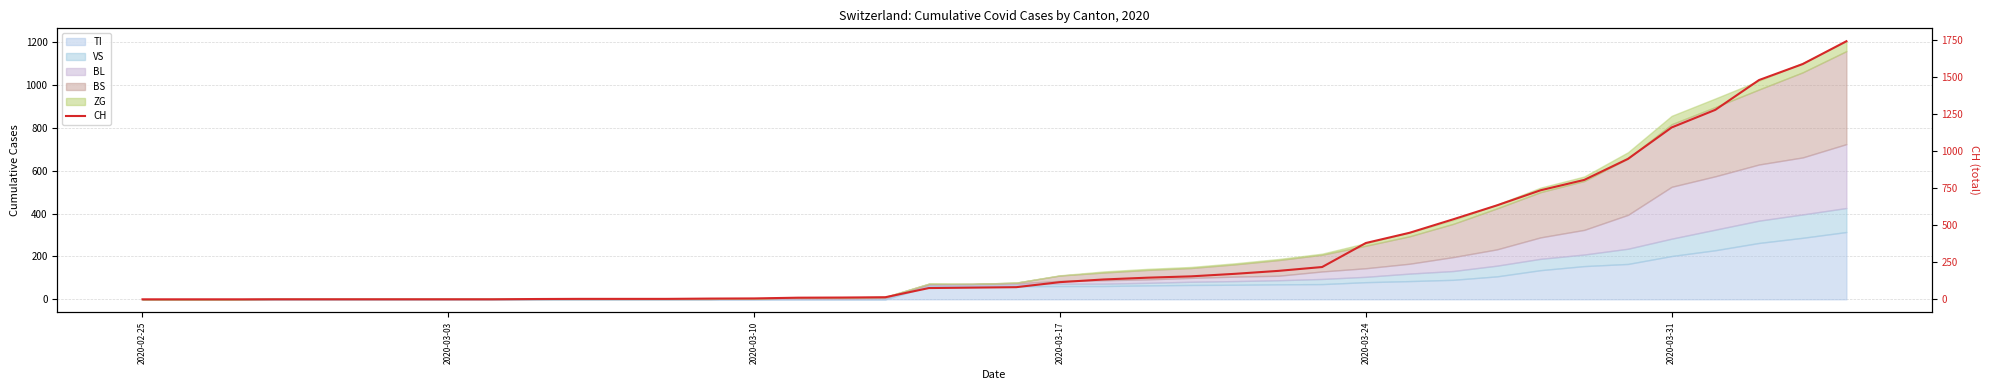

Is it true that the value at 37 is 2350?

False